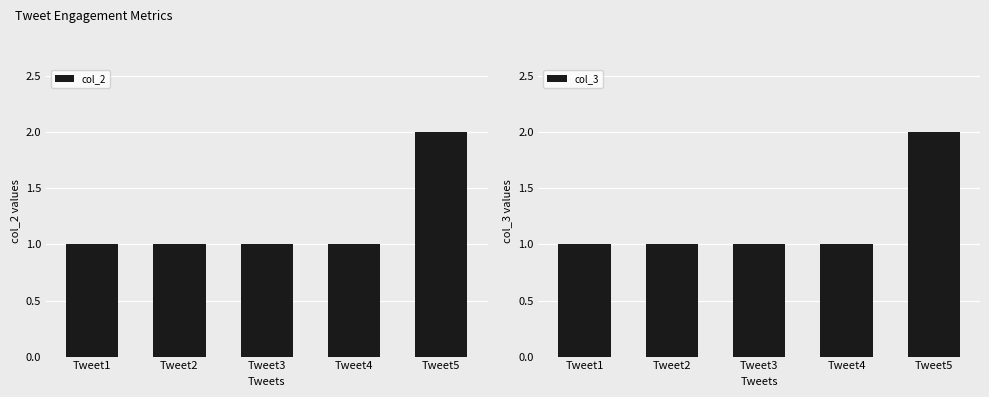

What is the sum of the col_3 values at Tweet1 and Tweet4?

2